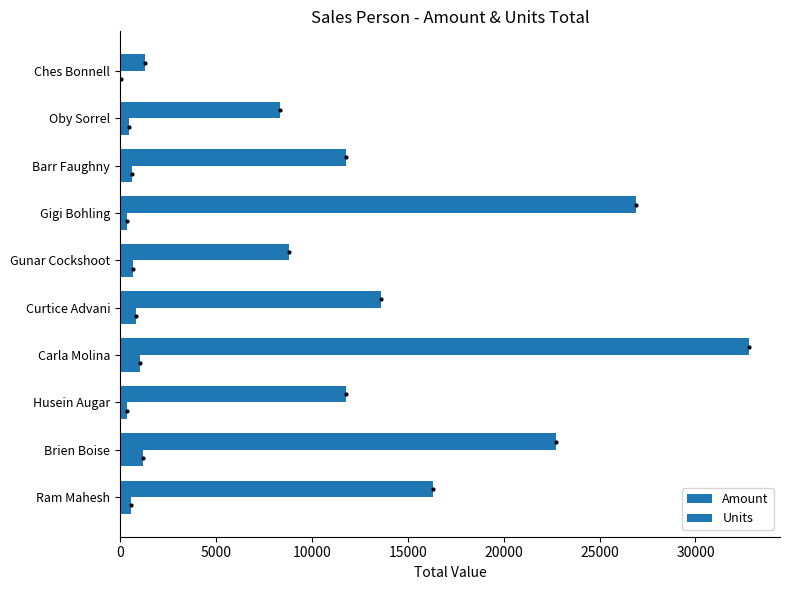

What position from the left is Gunar Cockshoot?

6